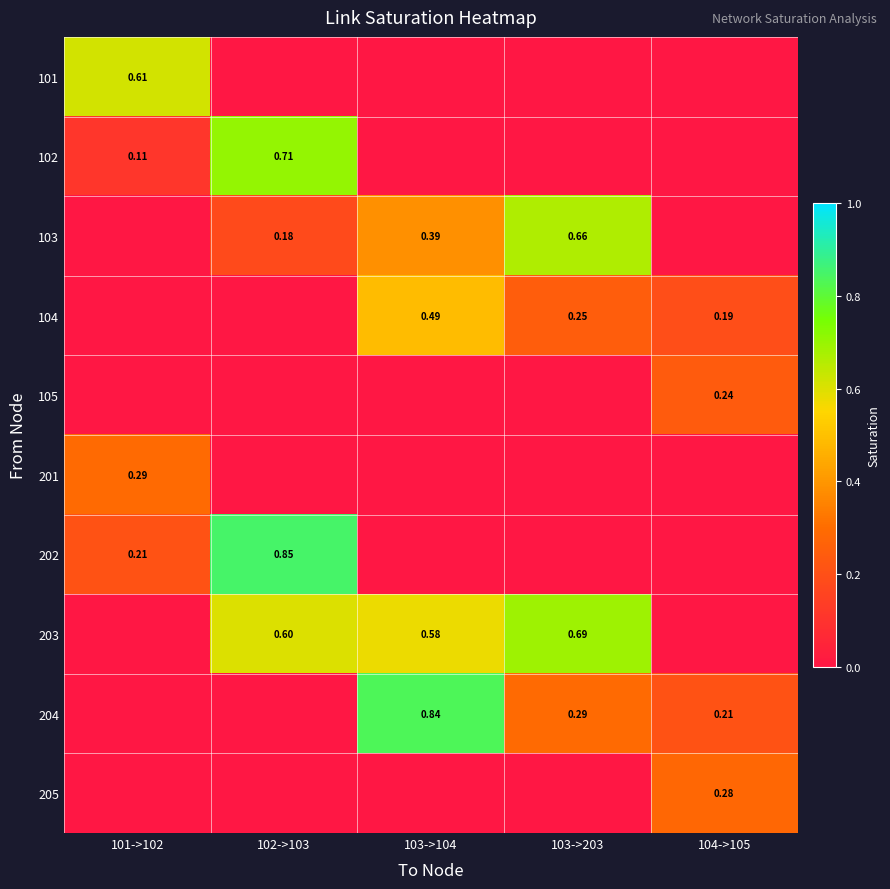

Which series has the widest spread of values?

202